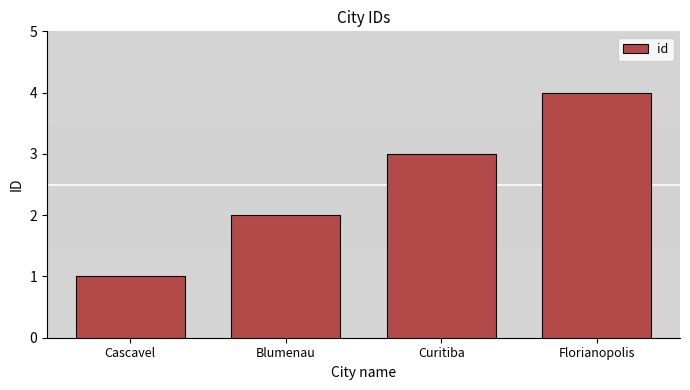

The value at Florianopolis is 4. True or false?

True